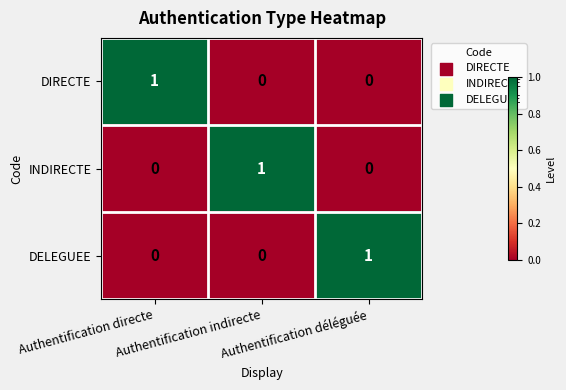

What is the total value across all series at Authentification déléguée?

1